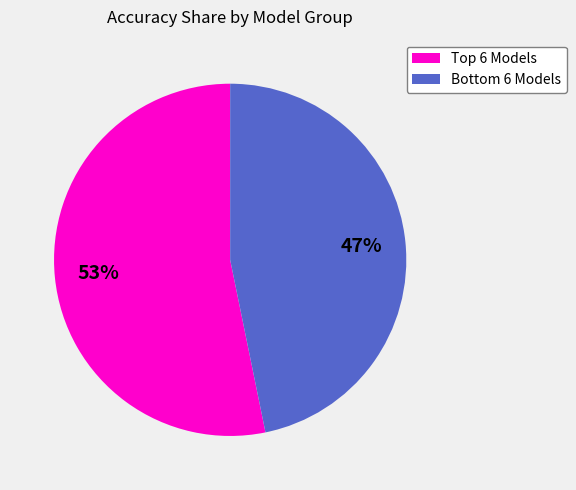

Is there a majority slice in this chart?

Yes